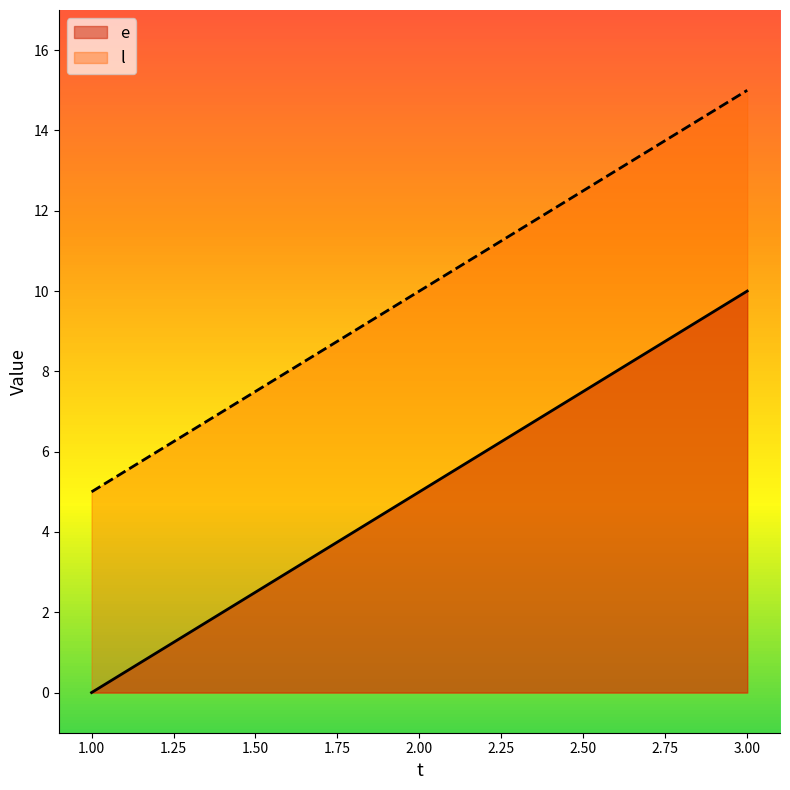

Does the chart display data point markers on the line(s)?

No